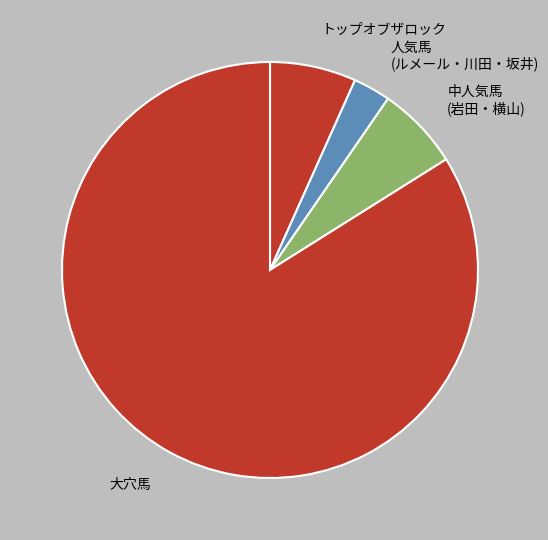

Which slice represents more than half of the pie?

大穴馬